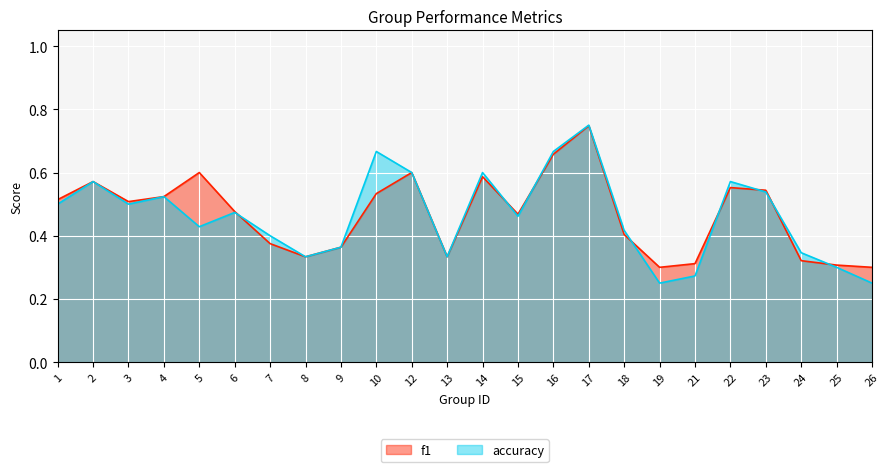

How many series are shown in this chart?

2